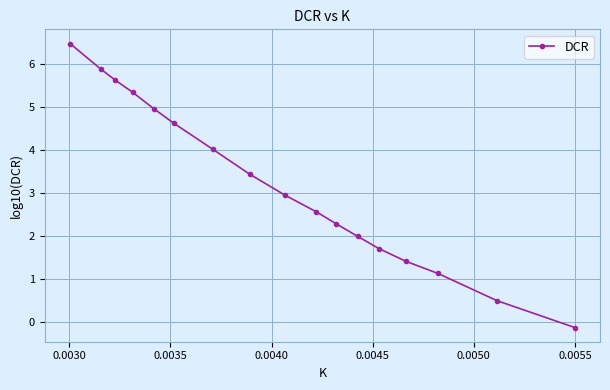

Reading right to left, extract all data points from this chart.

-0.1	0.5	1.1	1.4	1.7	2.0	2.3	2.6	3.0	3.4	4.0	4.6	5.0	5.3	5.6	5.9	6.5